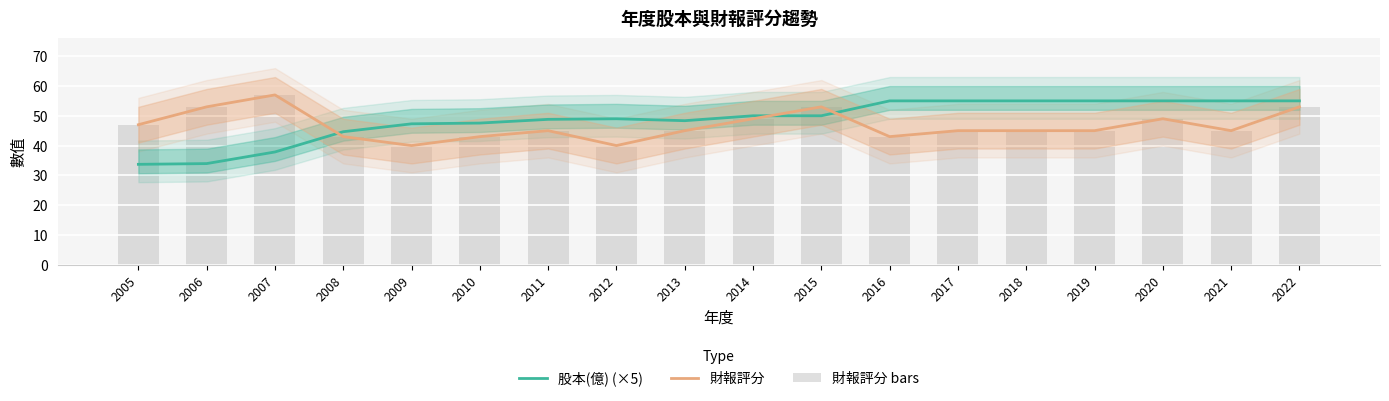

Which series changed the most between 2006 and 2012?

股本(億) (×5)